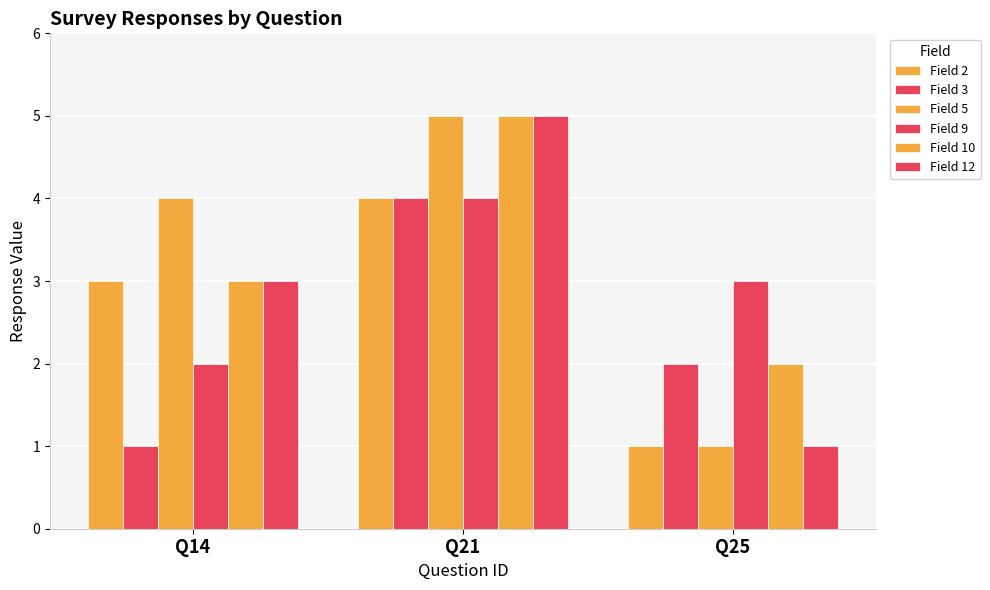

What is the minimum value shown in the chart?

1